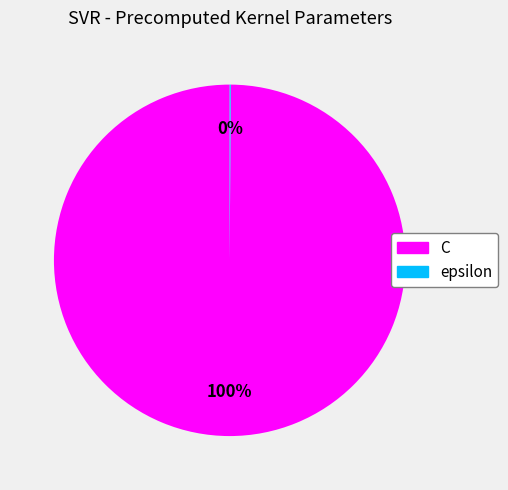

Does any single category account for the majority?

Yes